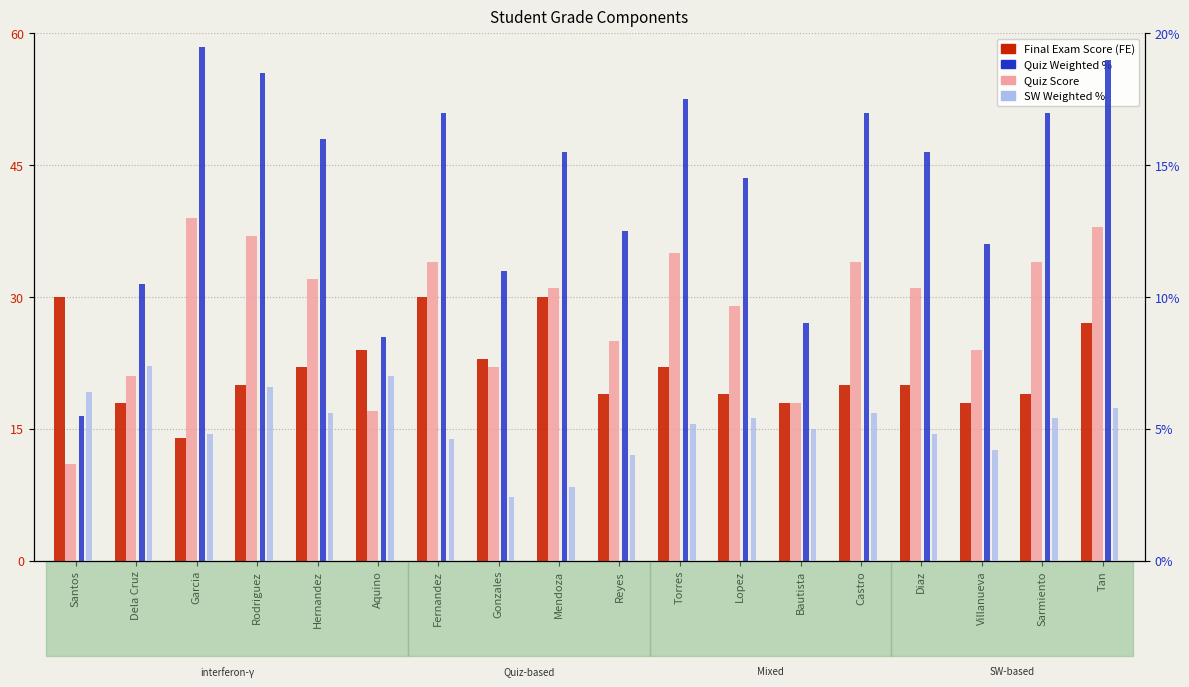

What is the difference between the highest and lowest values at Villanueva?

19.8